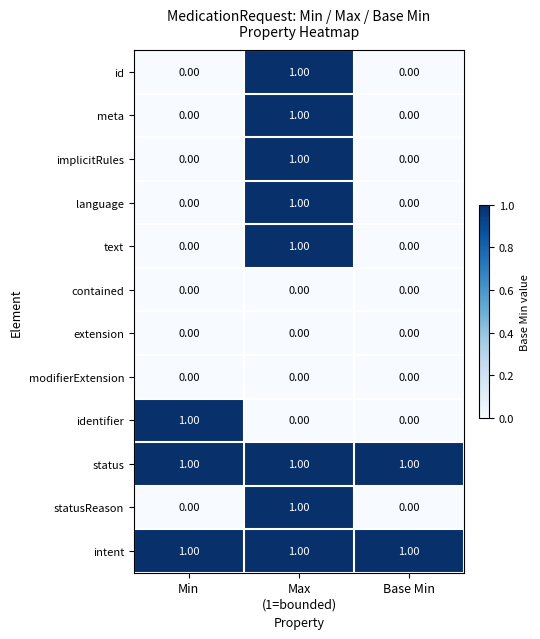

Between Min and Base Min, which series saw the biggest shift?

identifier